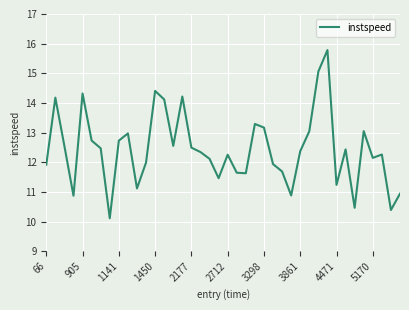

What is the difference between the maximum and minimum values?

5.7